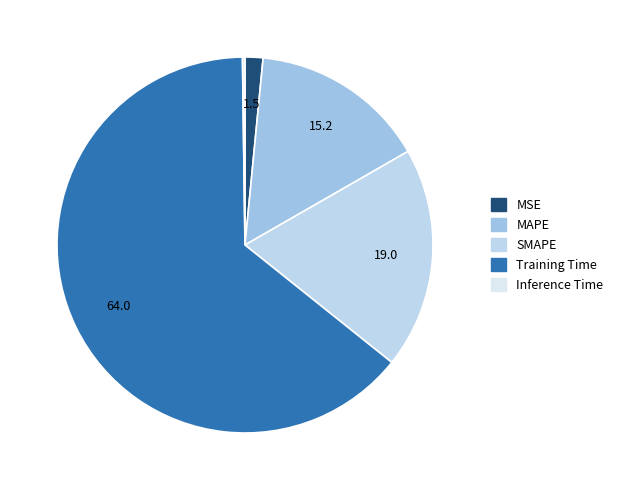

What percentage is NOT represented by SMAPE?

81.0%